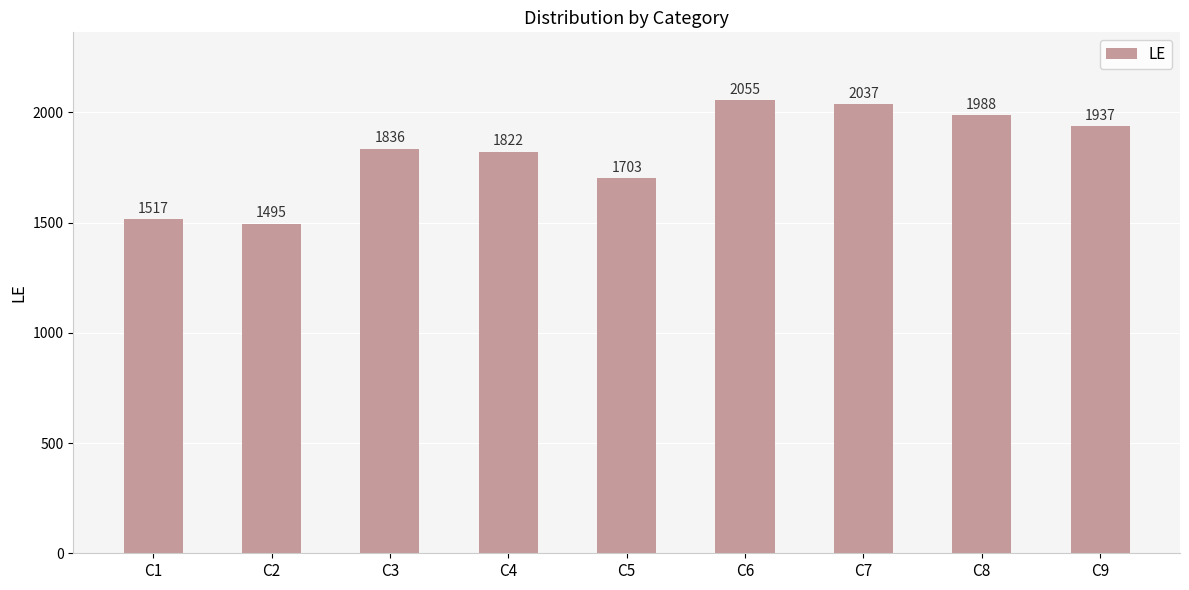

Read the value at C2, to the nearest 100.

1500